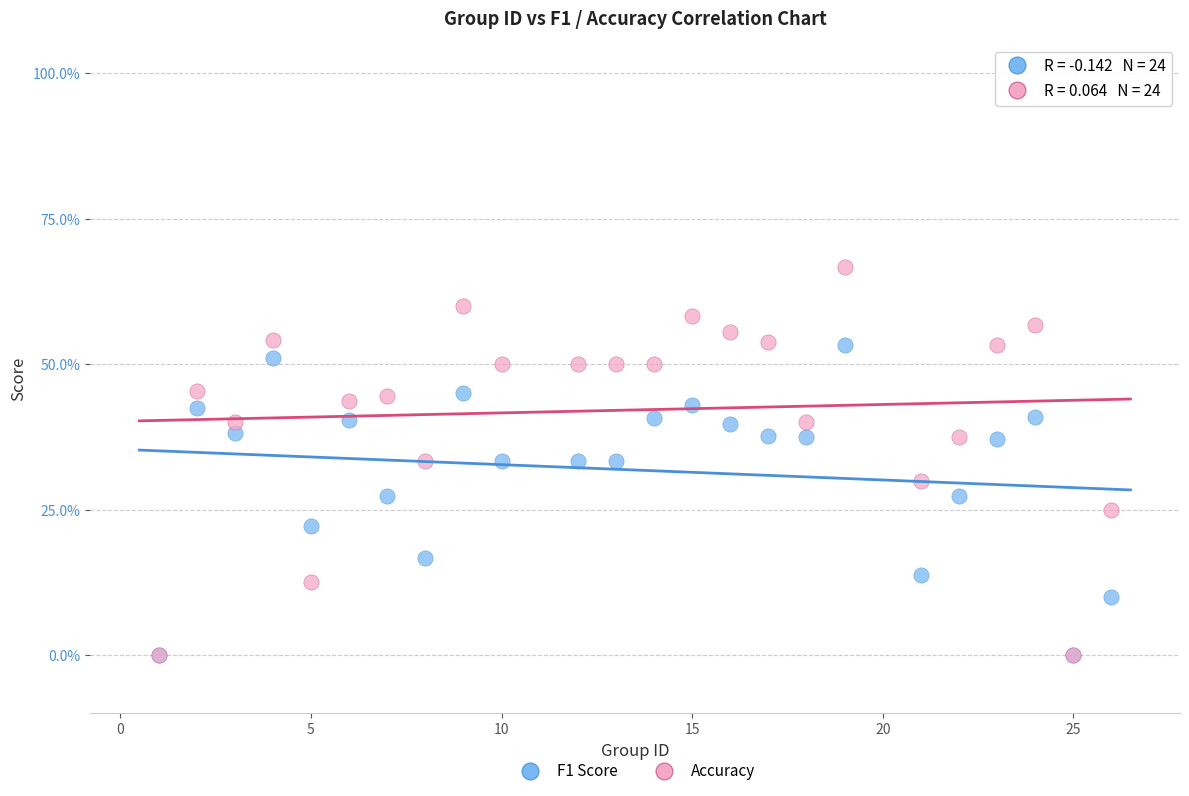

What are all the series names shown in the legend?

F1 Score, Accuracy